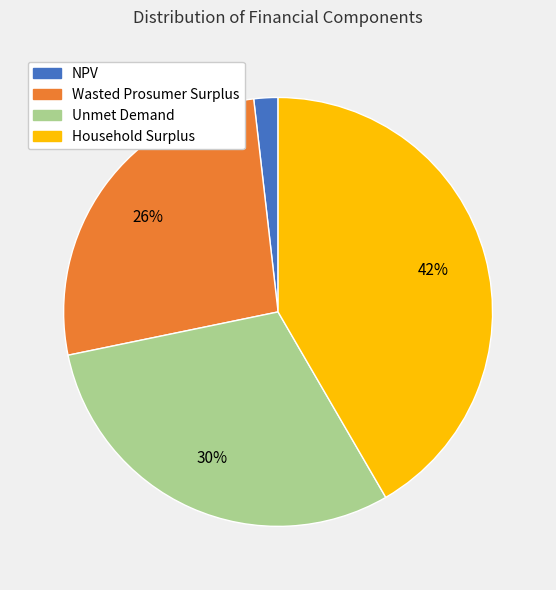

What percentage is the NPV slice, to the nearest percent?

2%